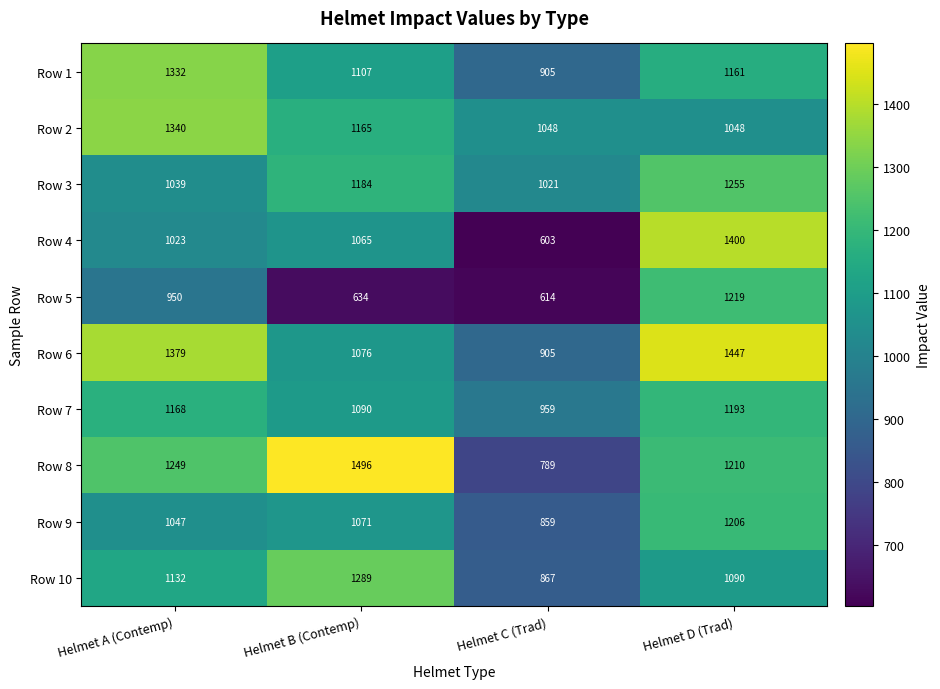

Which series changed the most between Helmet B (Contemp) and Helmet D (Trad)?

Row 5